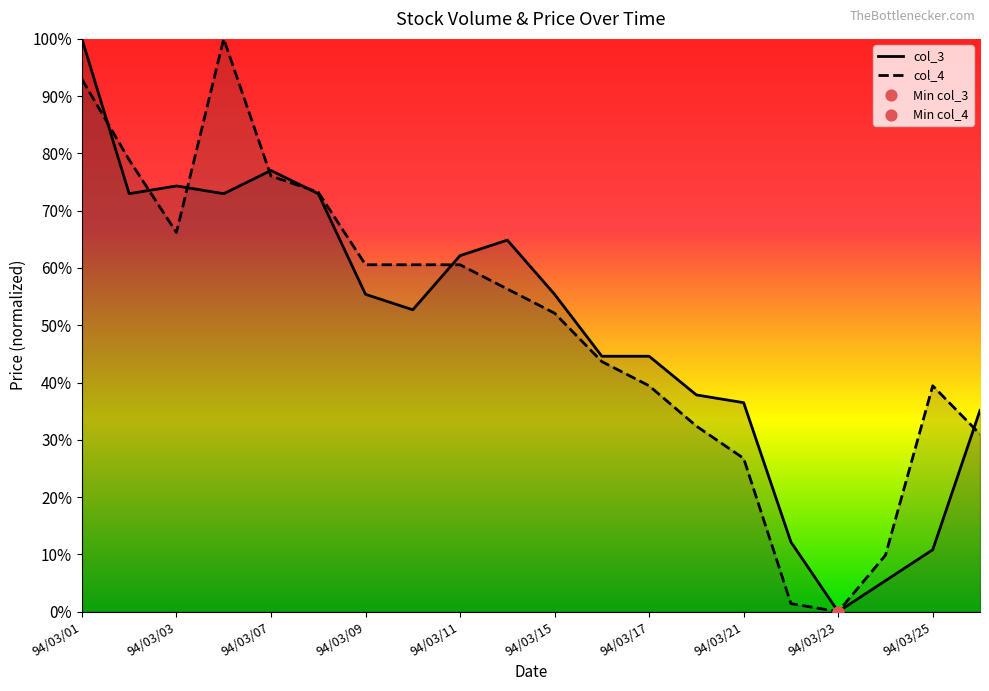

Which series reaches the minimum Y coordinate?

col_3